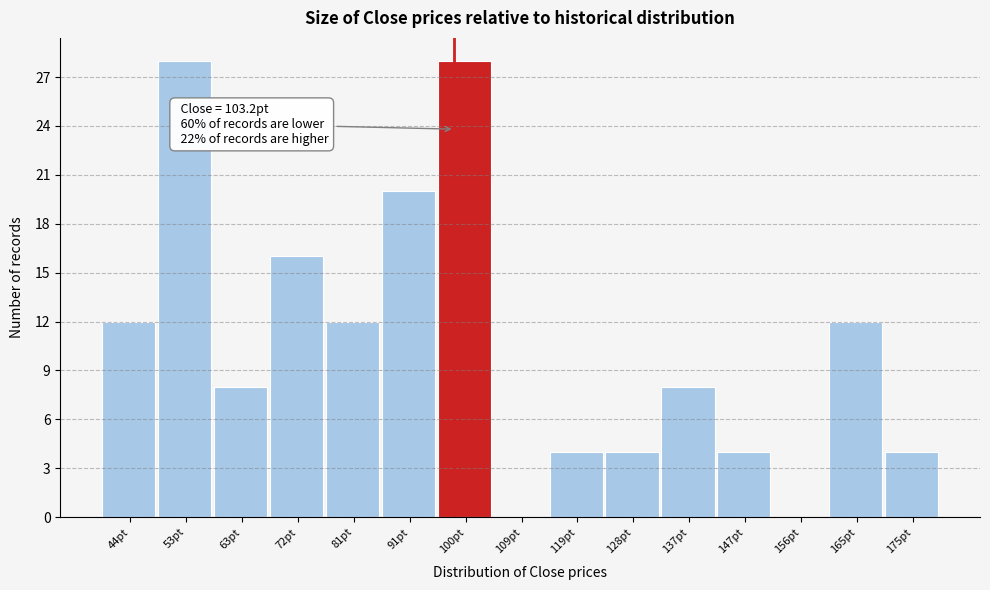

Reading left to right, transcribe all the data shown in this chart.

44pt=12	53pt=28	63pt=8	72pt=16	81pt=12	91pt=20	100pt=28	109pt=0	119pt=4	128pt=4	137pt=8	147pt=4	156pt=0	165pt=12	175pt=4